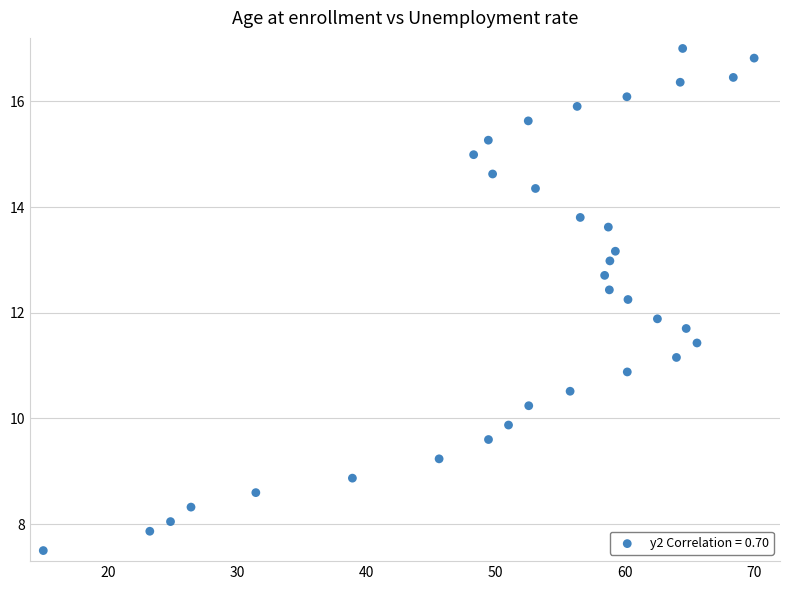

What Y value in the scatter plot is closest to 12?

11.9